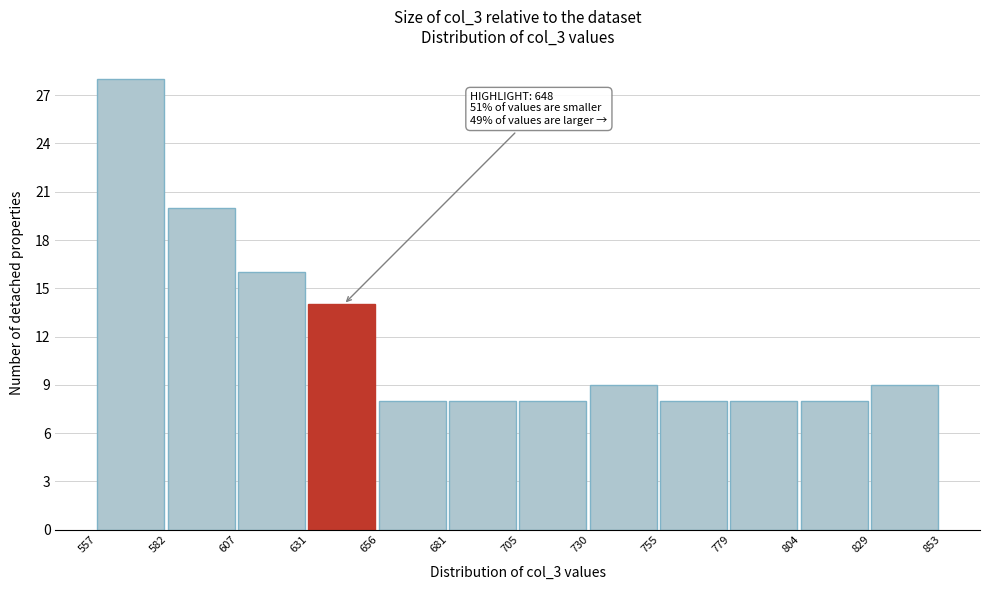

Which range on the x-axis has the tallest bar?

557 to 582